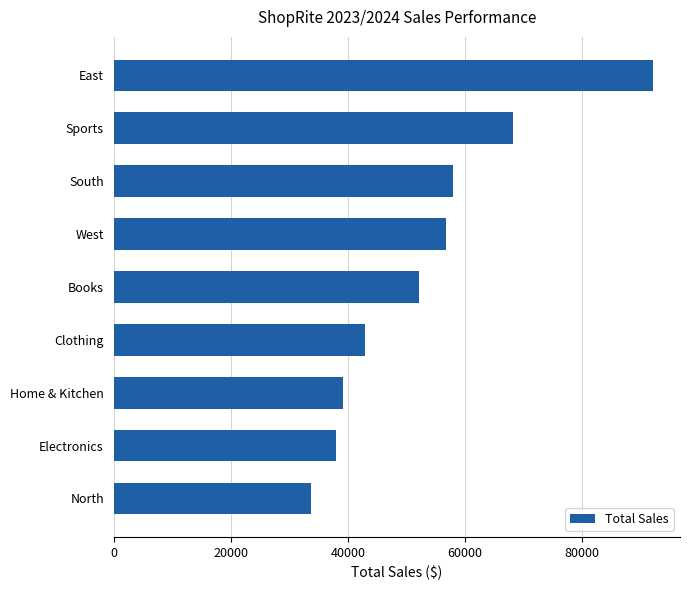

What value does the data have at Home & Kitchen?

39184.4